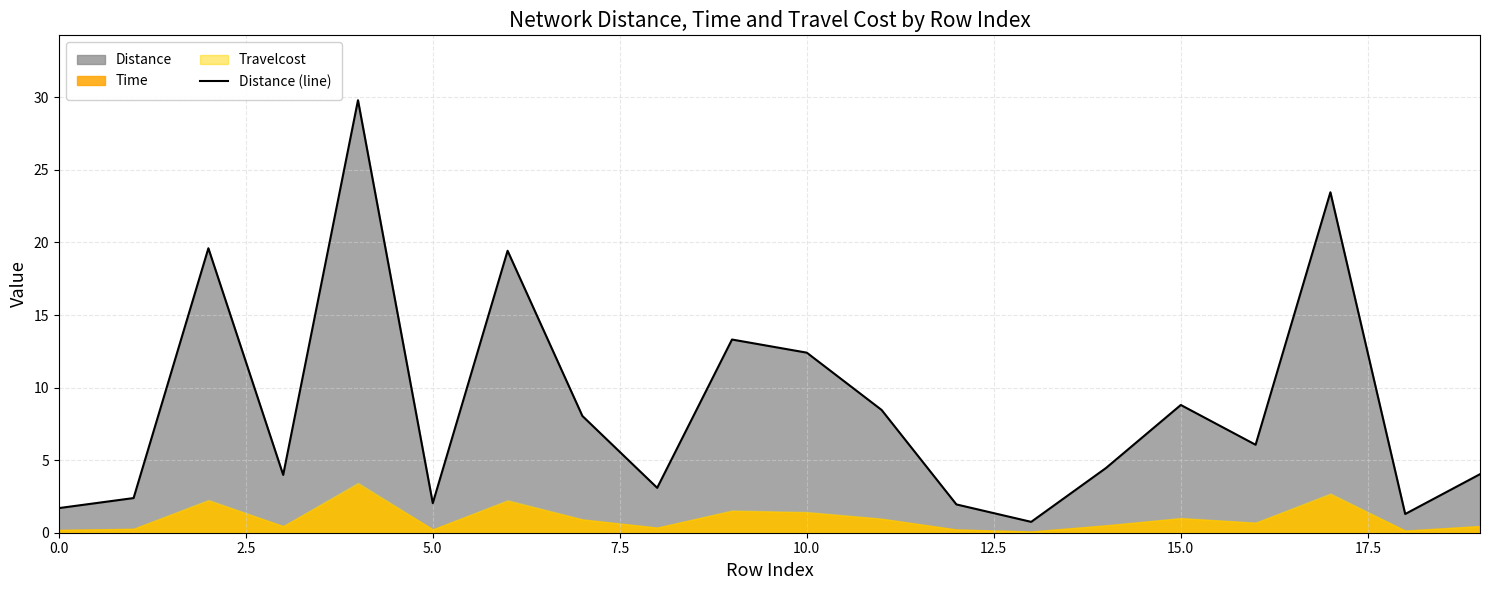

Does the chart have visible grid lines?

Yes